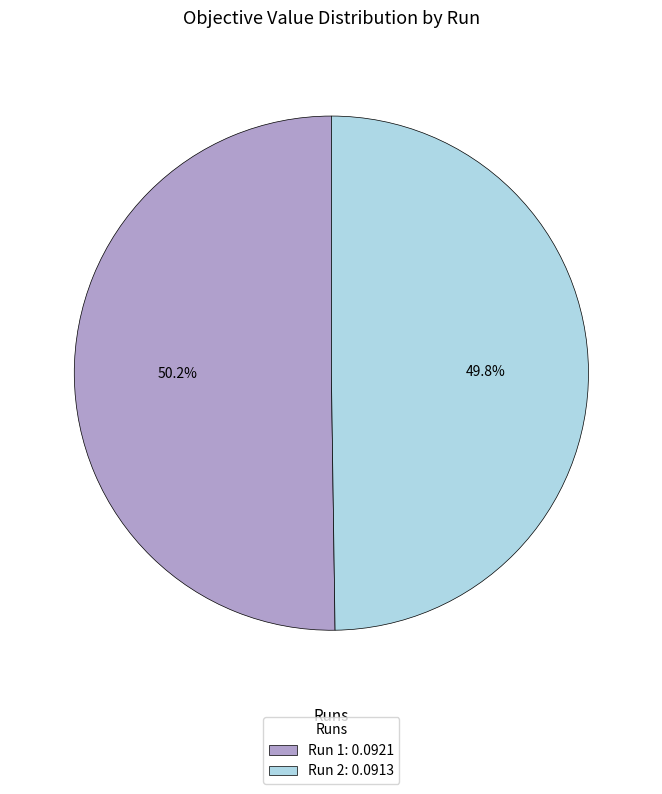

Is the sum of Run 1: 0.0921 and Run 2: 0.0913 greater than half?

Yes